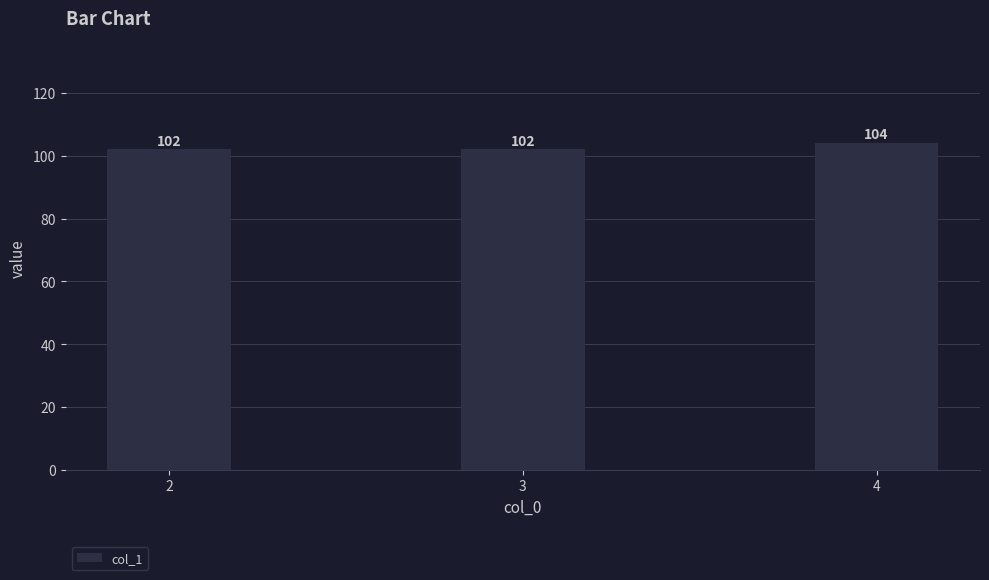

What is the sum of the values at 2 and 4?

206